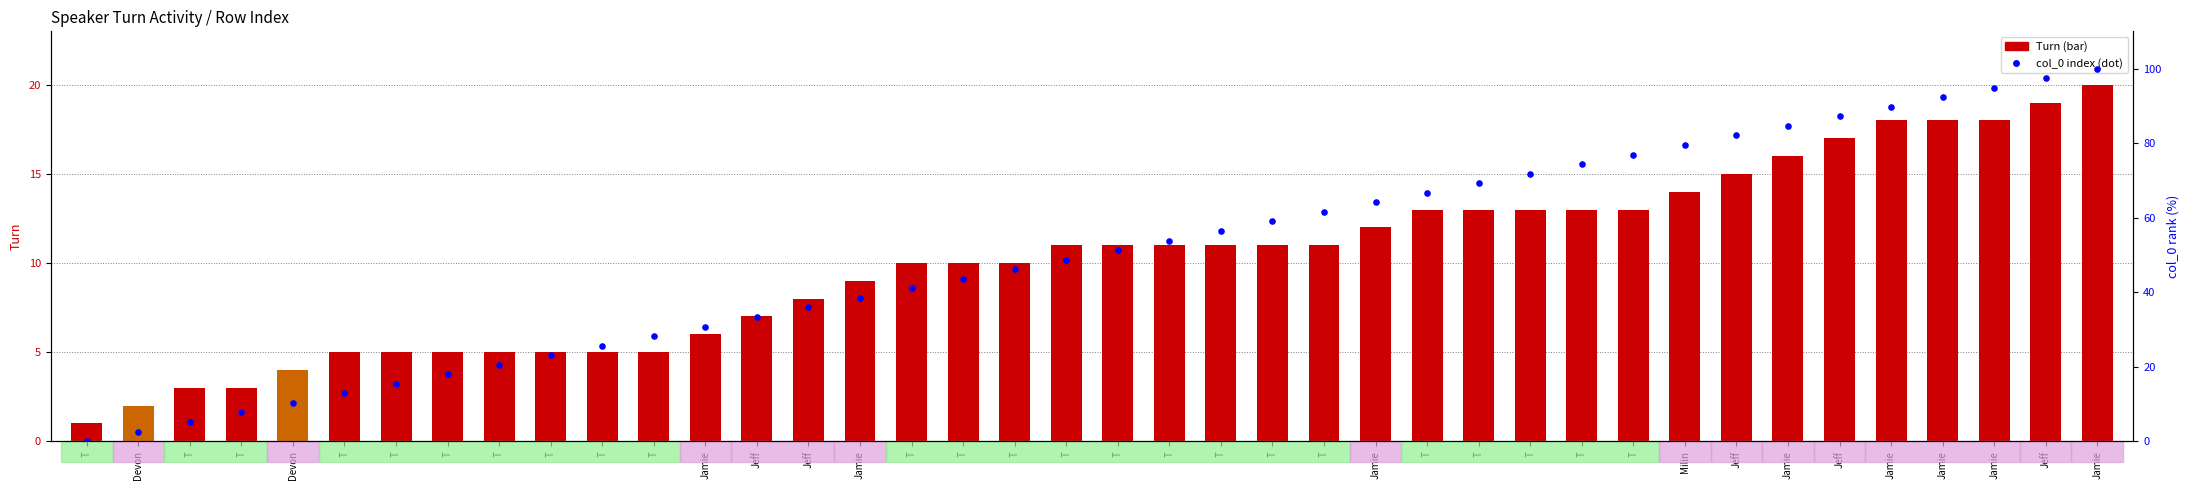

Which series reaches the minimum Y coordinate?

col_0 (row index)